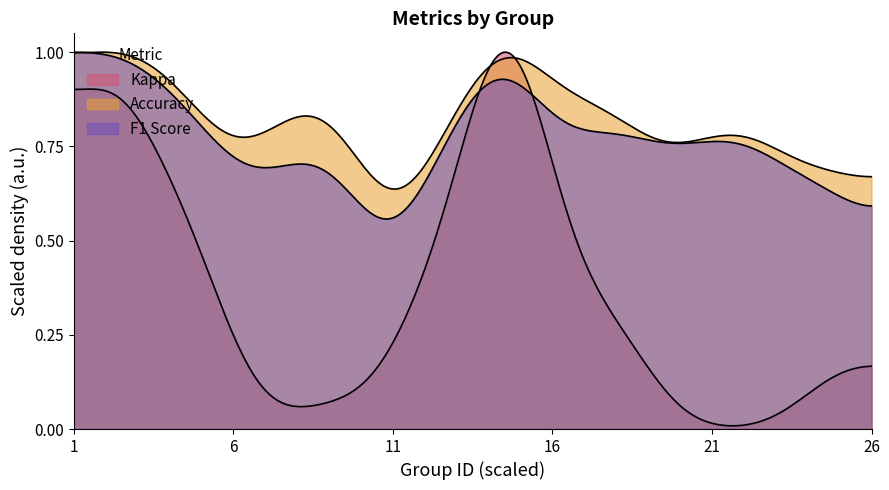

Does the chart have visible grid lines?

No